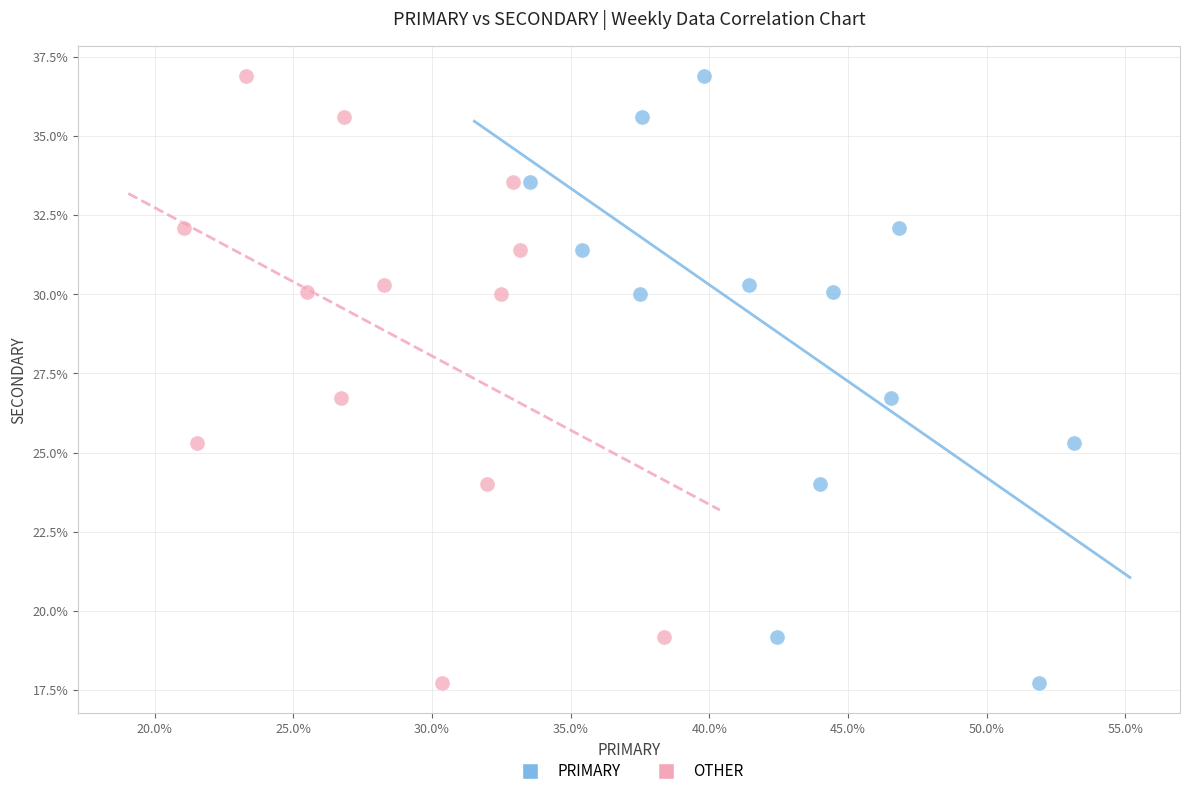

What are all the series names shown in the legend?

PRIMARY, OTHER